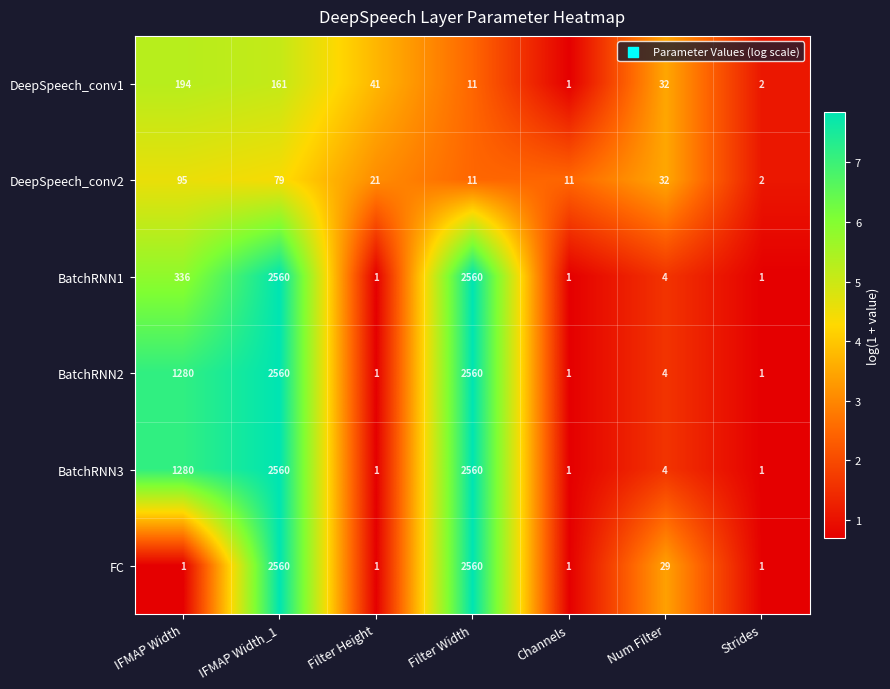

Between Filter Height and Num Filter, which series saw the biggest shift?

FC